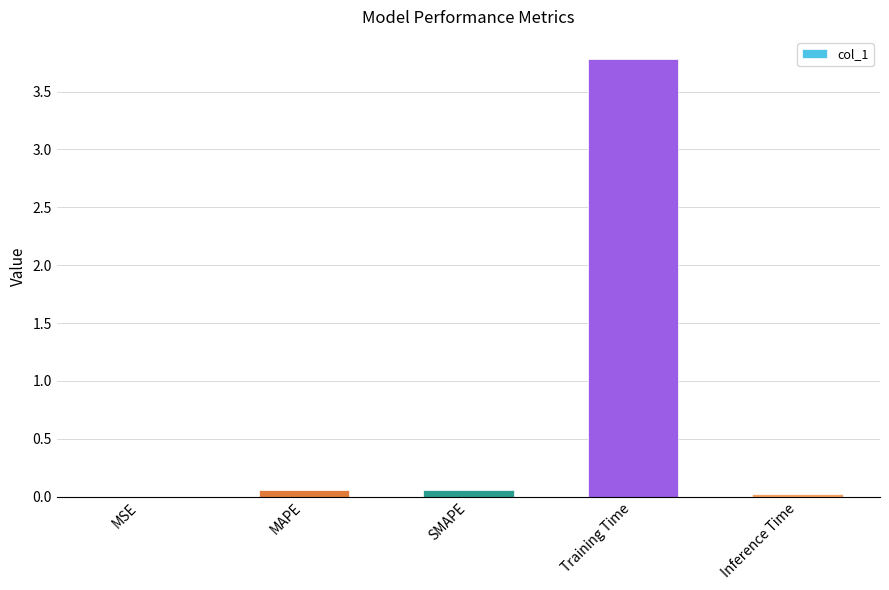

True or false: the data shows 0.0 at Inference Time.

True